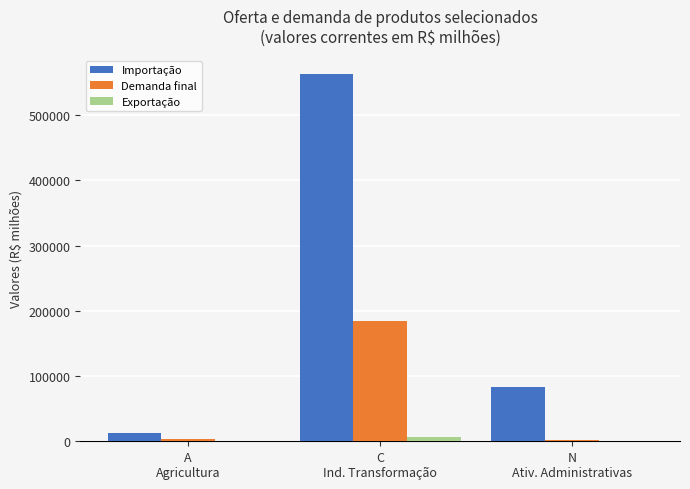

The Demanda final series shows 120239 at C
Ind. Transformação. True or false?

False